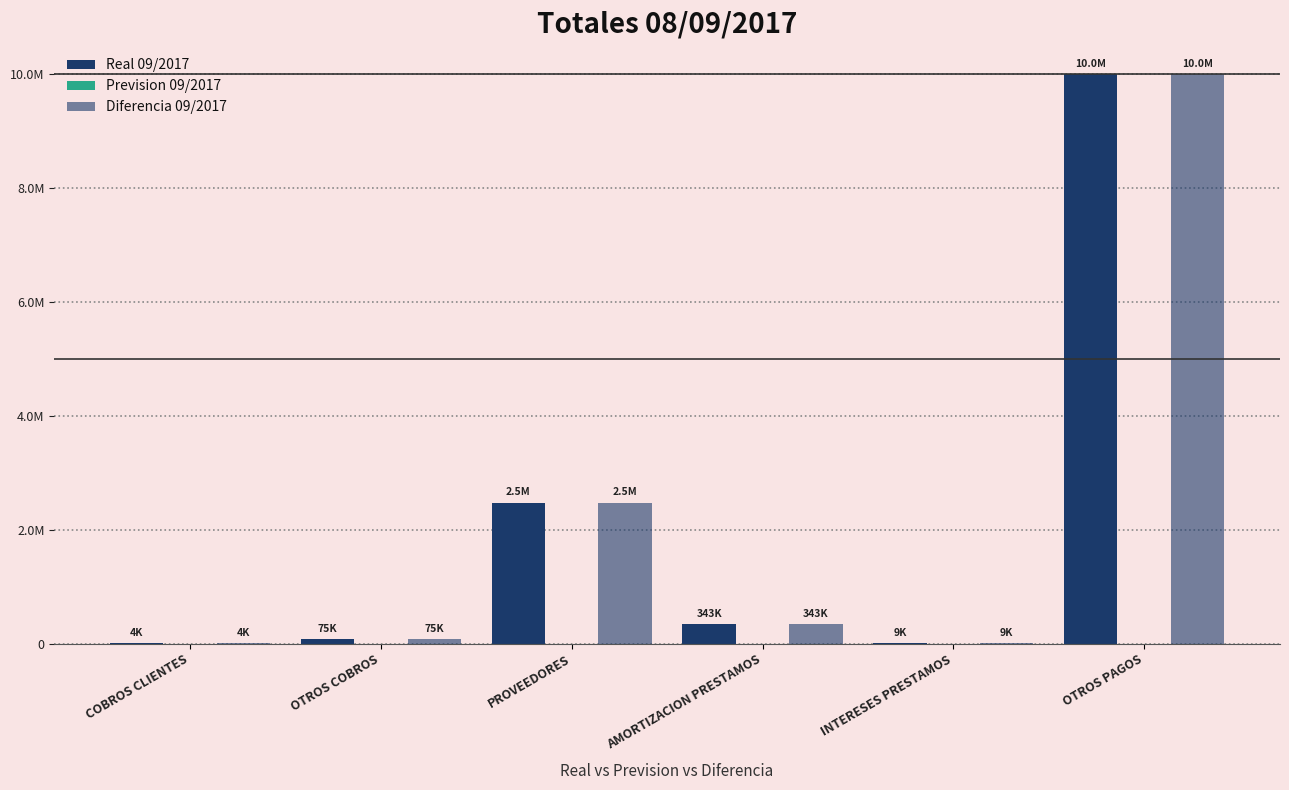

Reading right to left, transcribe all the data shown in this chart.

Real 09/2017: 10002347.0	8651.9	342830.1	2473486.2	75000.0	3950.6
Prevision 09/2017: 0.0	0.0	0.0	0.0	0.0	0.0
Diferencia 09/2017: 10002347.0	8651.9	342830.1	2473486.2	75000.0	3950.6